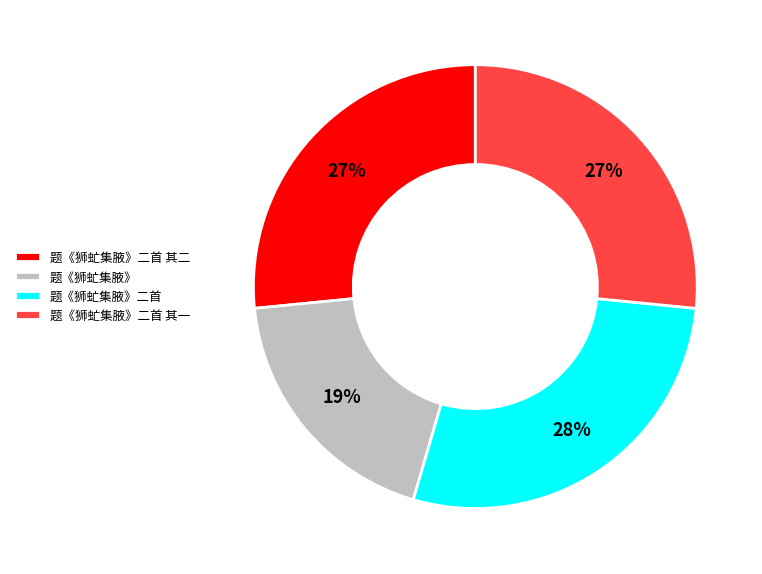

To the nearest percent, what is the combined percentage of 题《狮虻集腋》二首 and 题《狮虻集腋》?

47%